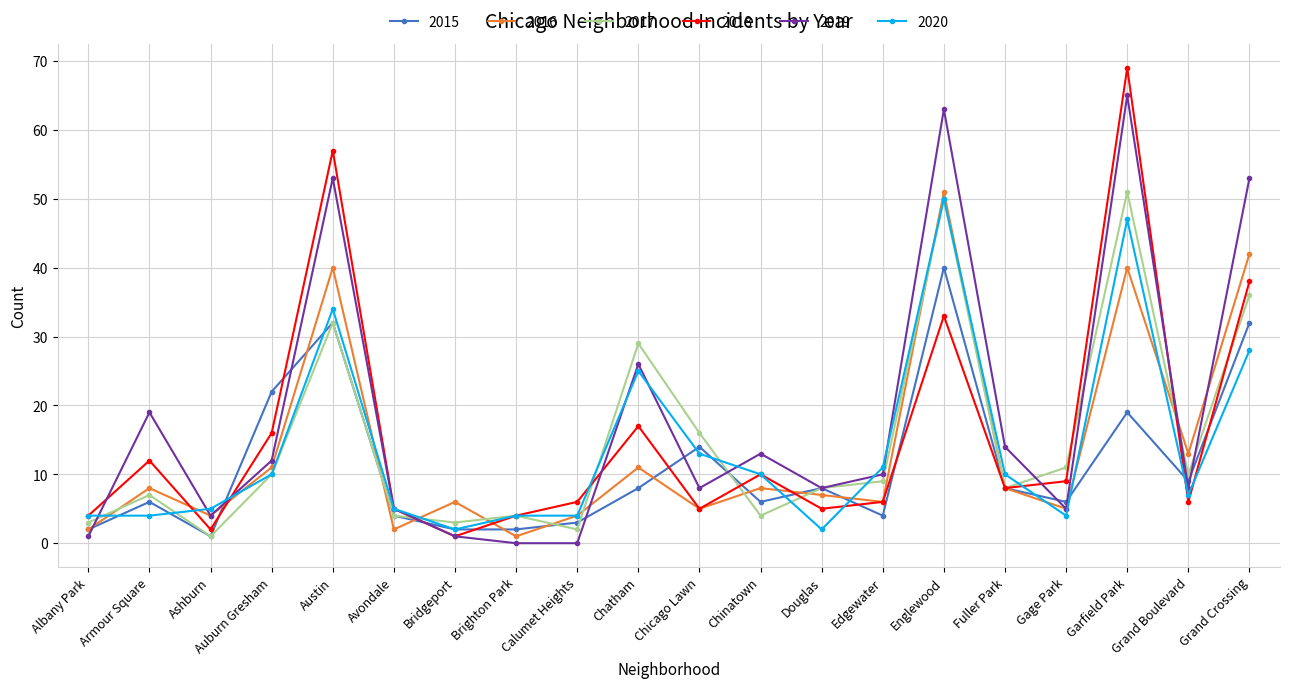

Which series has the largest total across all categories?

2019